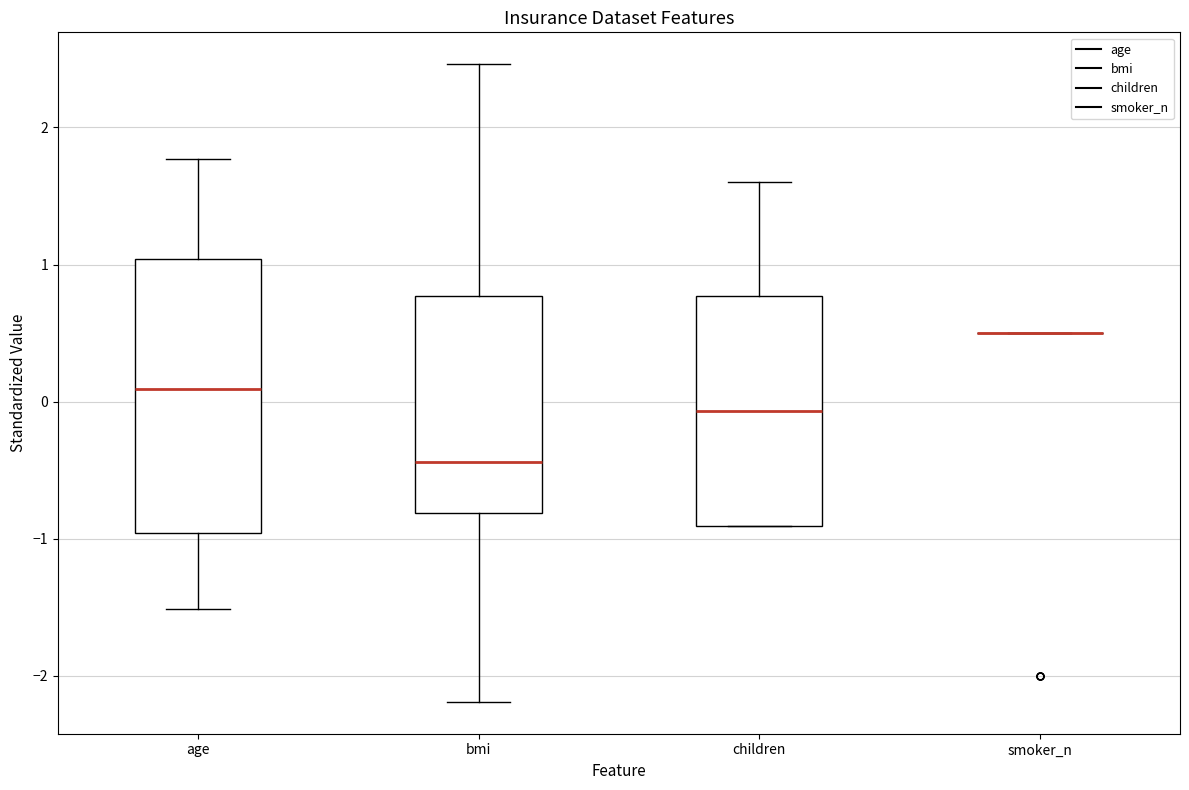

Reading left to right, transcribe this box plot: for each box, give where its median line is, the range the box spans, and where its two whiskers end, as read against the y-axis. The values are not printed on the chart, so give them approximately, as read against the axis.

age: median 0.1, box -1.0 to 1.0, whiskers -1.5 to 1.8
bmi: median -0.4, box -0.8 to 0.8, whiskers -2.2 to 2.5
children: median -0.1, box -0.9 to 0.8, whiskers -0.9 to 1.6
smoker_n: box collapsed to a line at 0.5, whiskers 0.5 to 0.5